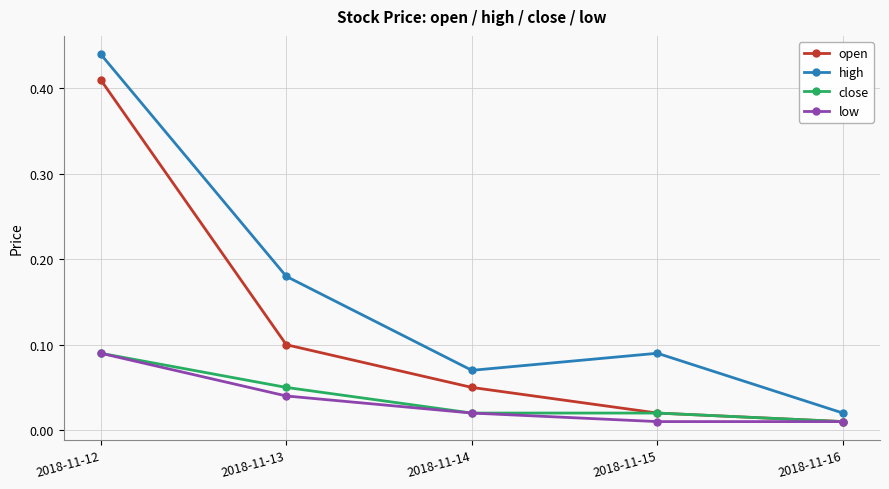

Which category has the lowest value in the open series?

2018-11-16